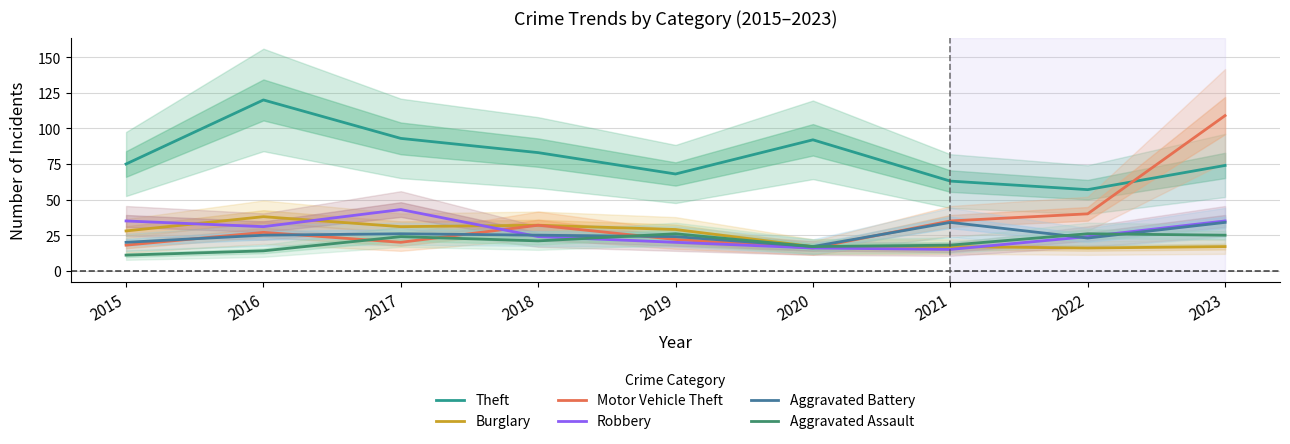

How many interior local peaks does the Robbery series have?

1